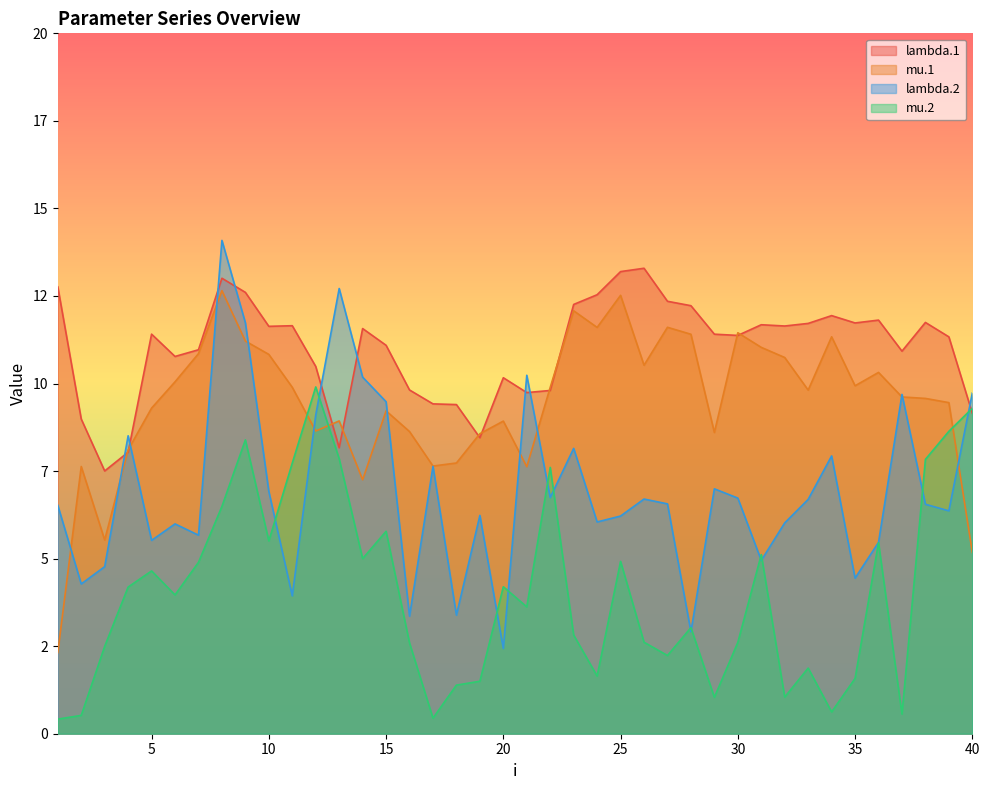

How many values in the lambda.2 series are below 6?

13